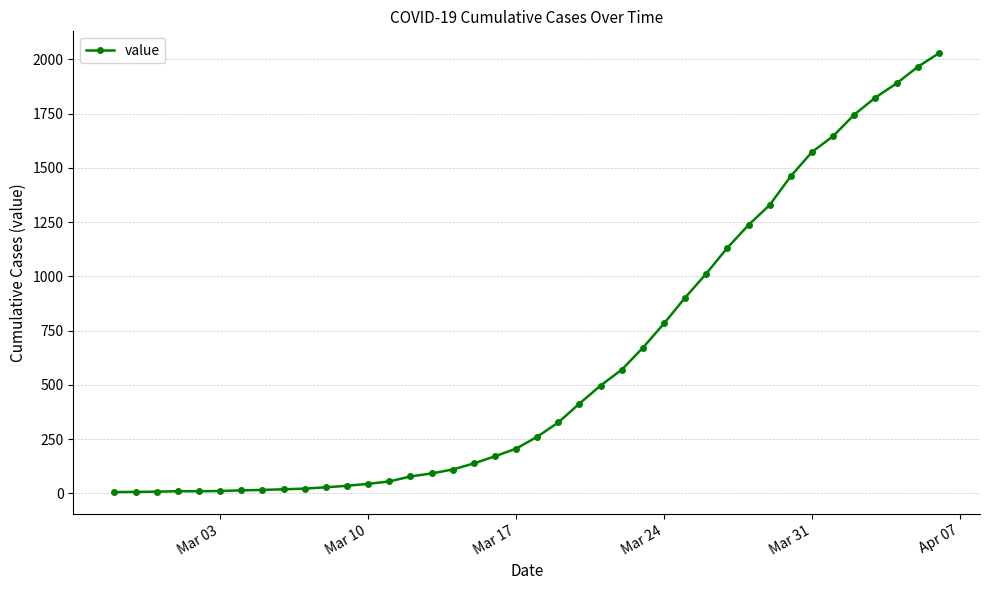

What is the average value?

609